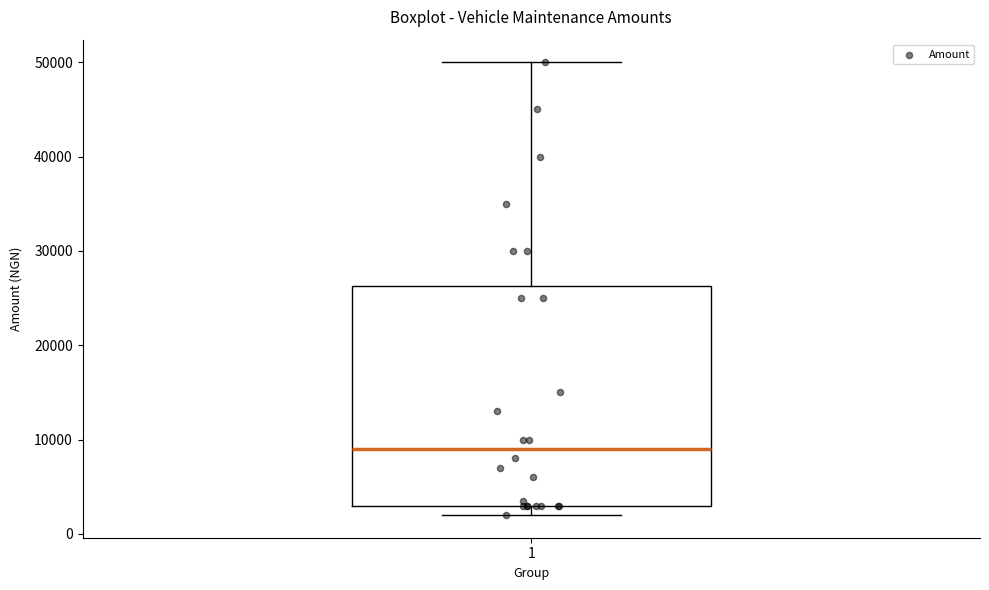

Transcribe this box plot: give where the median line is, the range the box spans, and where the two whiskers end, as read against the y-axis. The values are not printed on the chart, so give them approximately, as read against the axis.

median 9000, box 3000 to 26000, whiskers 2000 to 50000